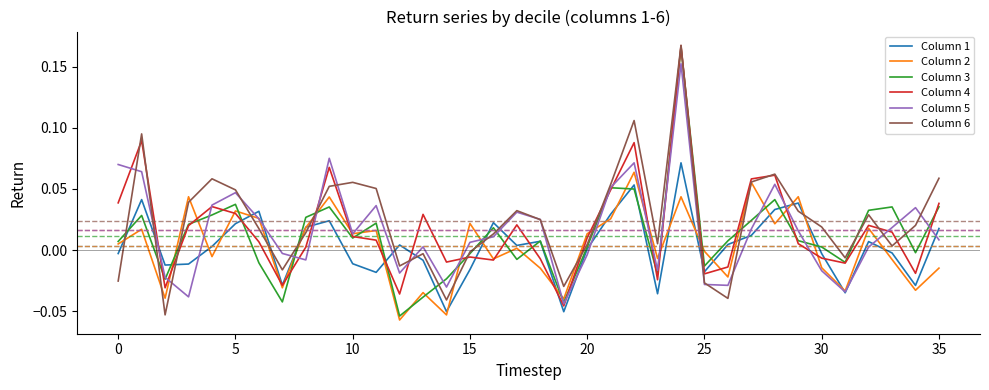

How many interior local valleys does the Column 5 series have?

9